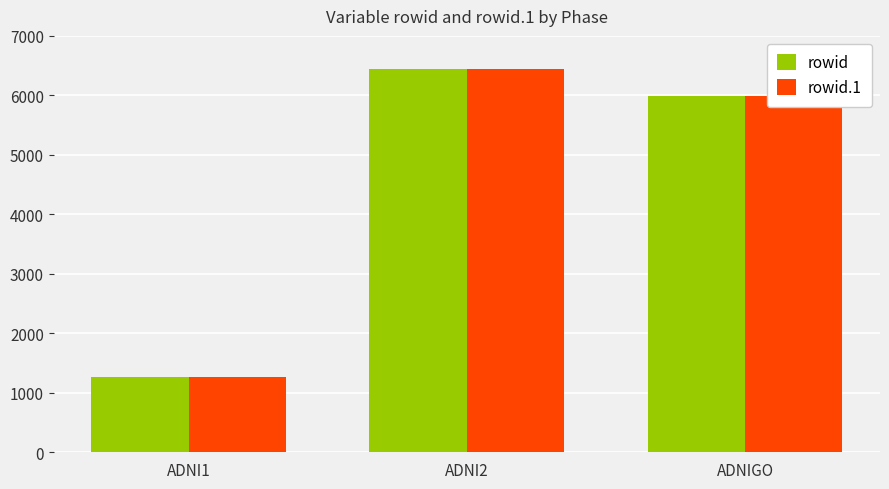

The rowid series shows 2085.6 at ADNI1. True or false?

False